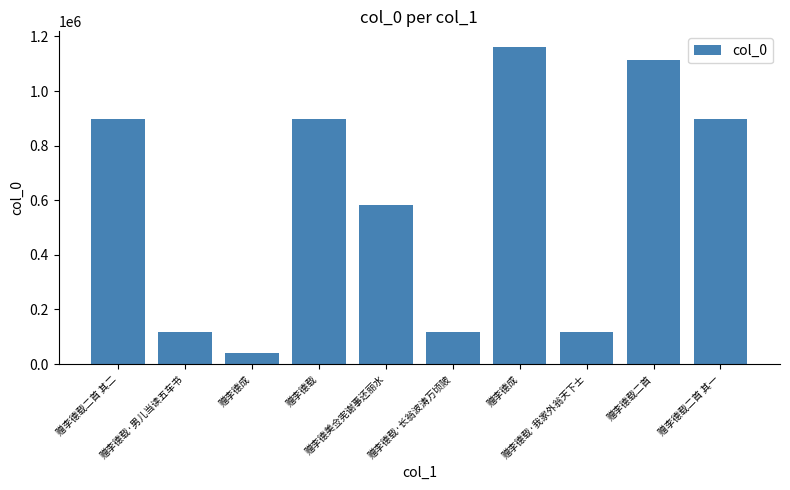

What is the sum of all values?

5937406